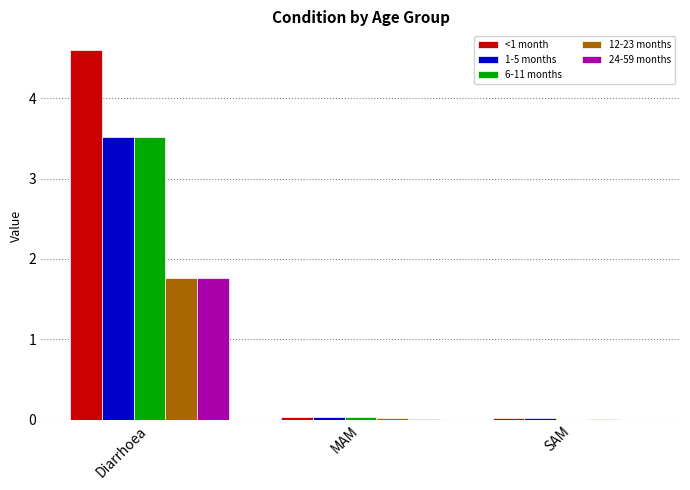

What is the sum of all 1-5 months values?

3.6